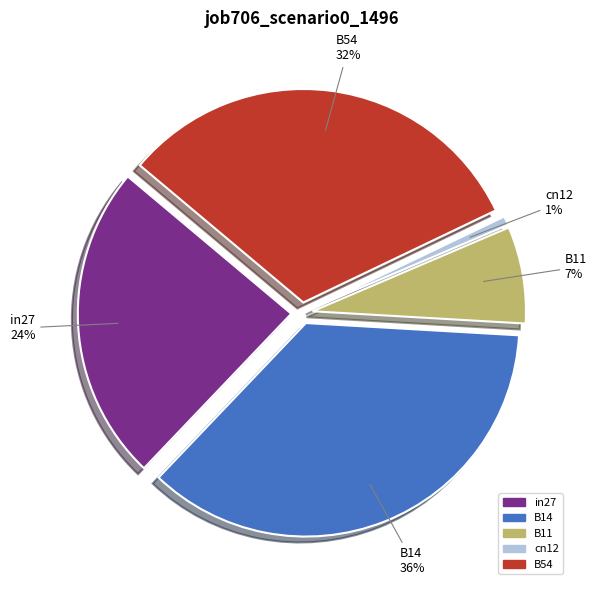

How many slices are in this pie chart?

5